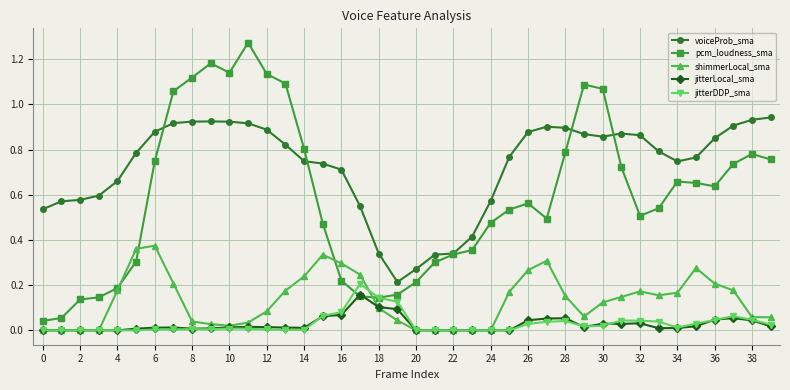

True or false: voiceProb_sma and jitterLocal_sma intersect in this chart.

False